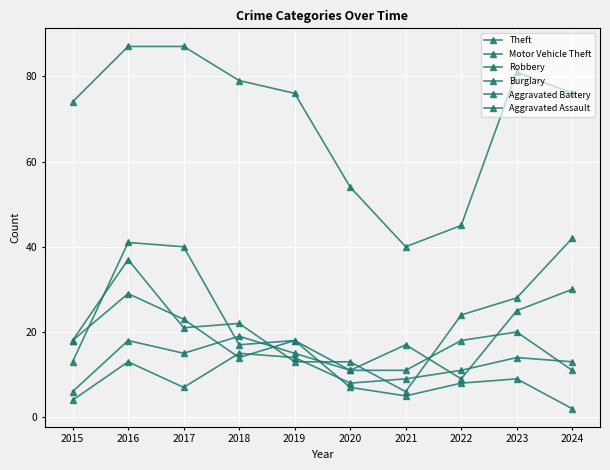

How many distinct data groups are displayed?

6